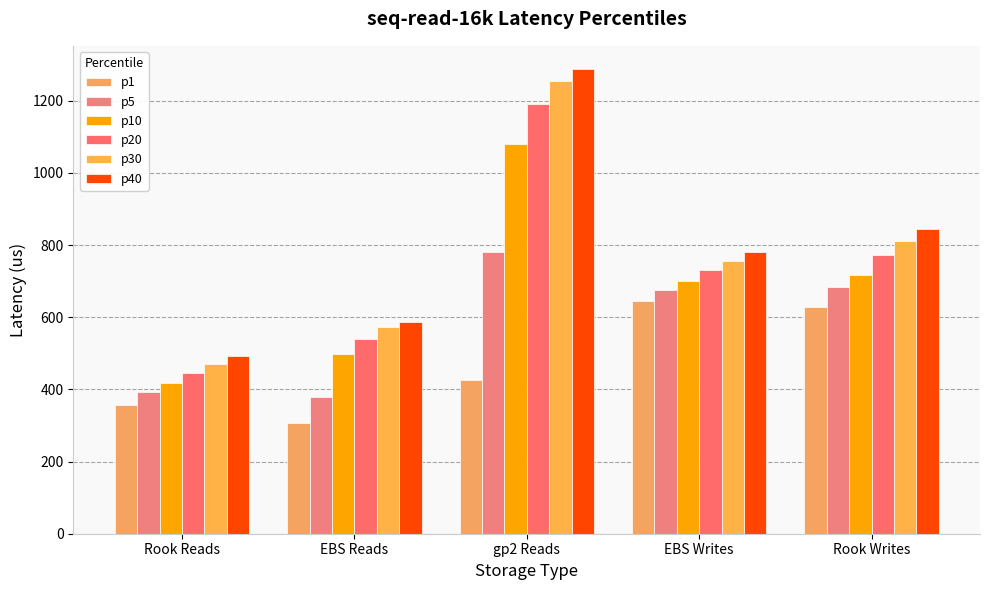

Reading left to right, list all the values displayed in this chart.

p1: 358	306	426	644	628
p5: 394	378	780	676	684
p10: 418	498	1080	700	716
p20: 446	540	1192	732	772
p30: 470	572	1256	756	812
p40: 494	588	1288	780	844